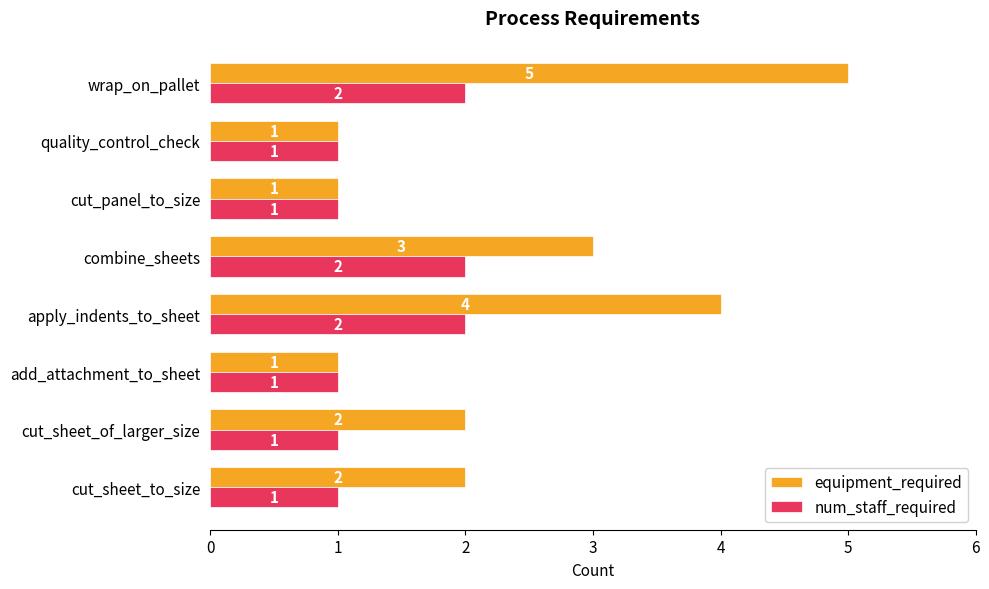

What is the difference between the maximum and second lowest values in the equipment_required series?

4